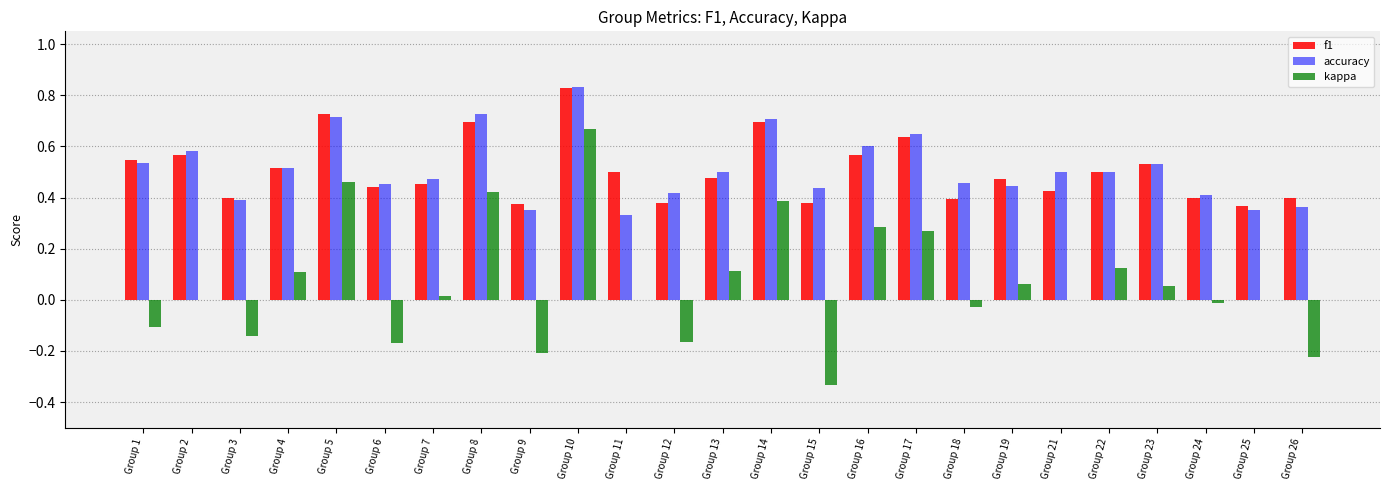

Between Group 22 and Group 25, which series saw the biggest shift?

accuracy